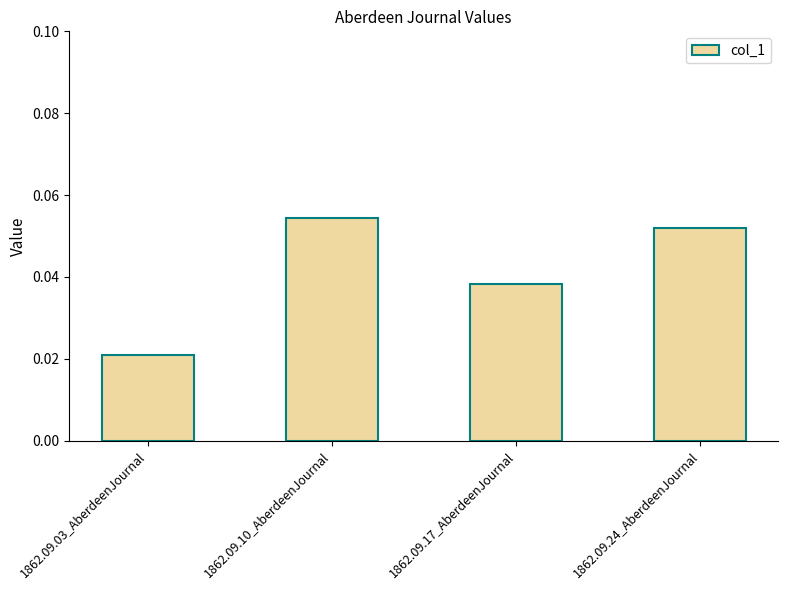

How many values are between 0 and 1?

4